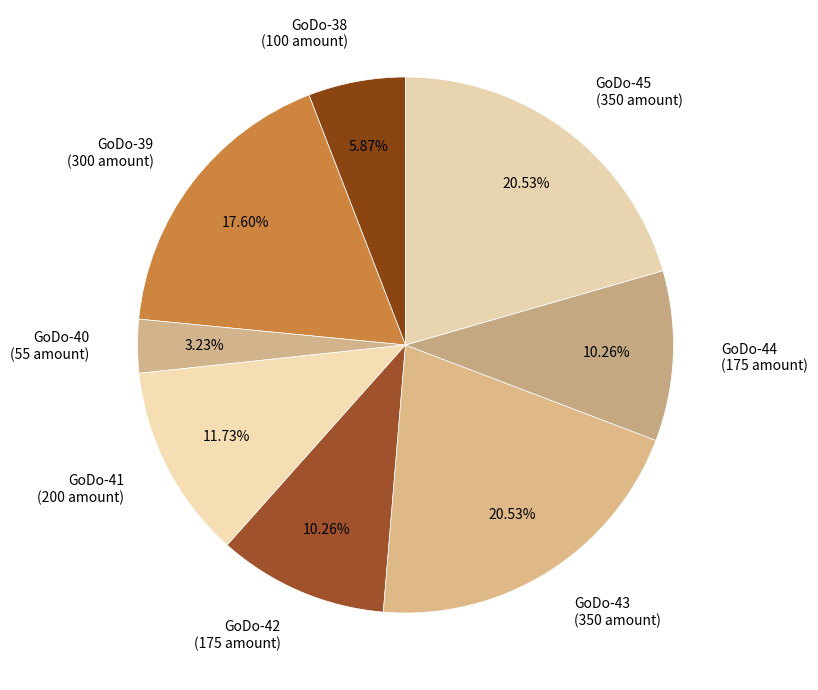

What portion of the pie excludes GoDo-40?

96.8%